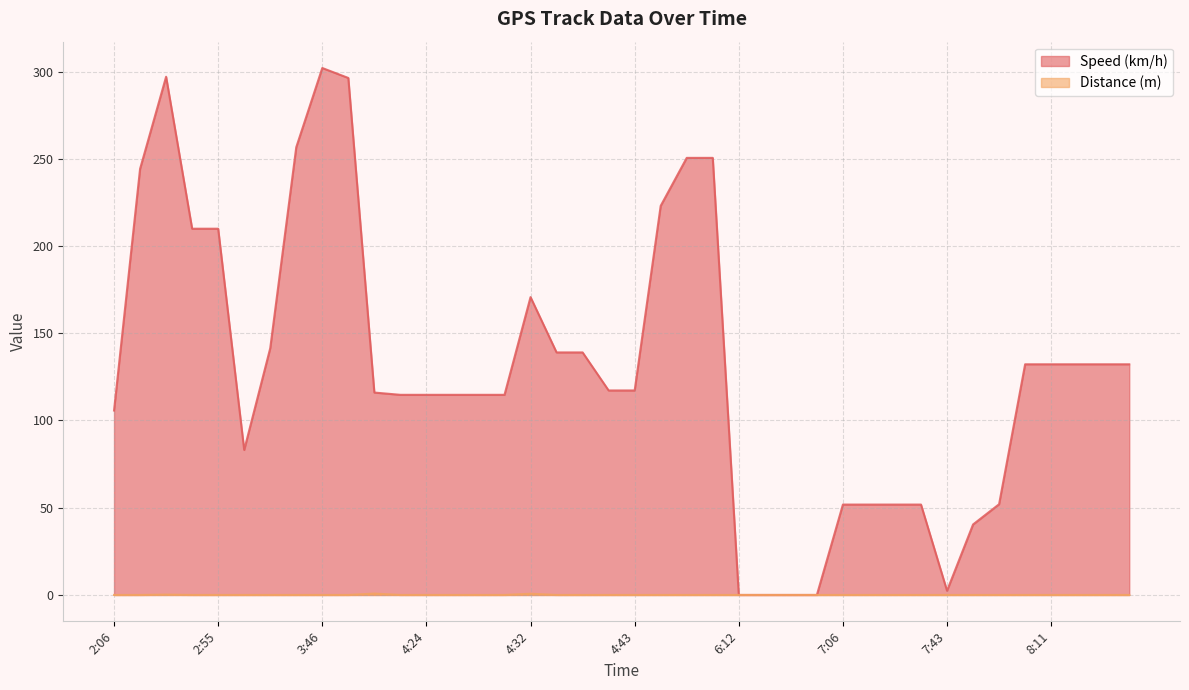

Which series has the largest range (max minus min)?

Speed (km/h)